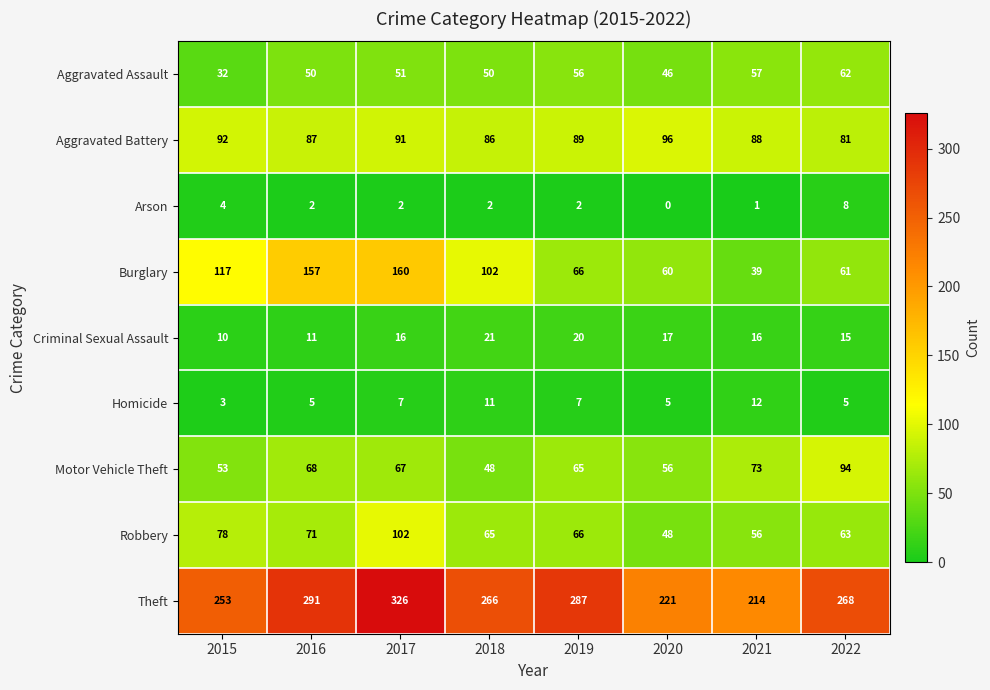

Is the value of Homicide at 2021 greater than the value of Aggravated Assault at 2017?

No